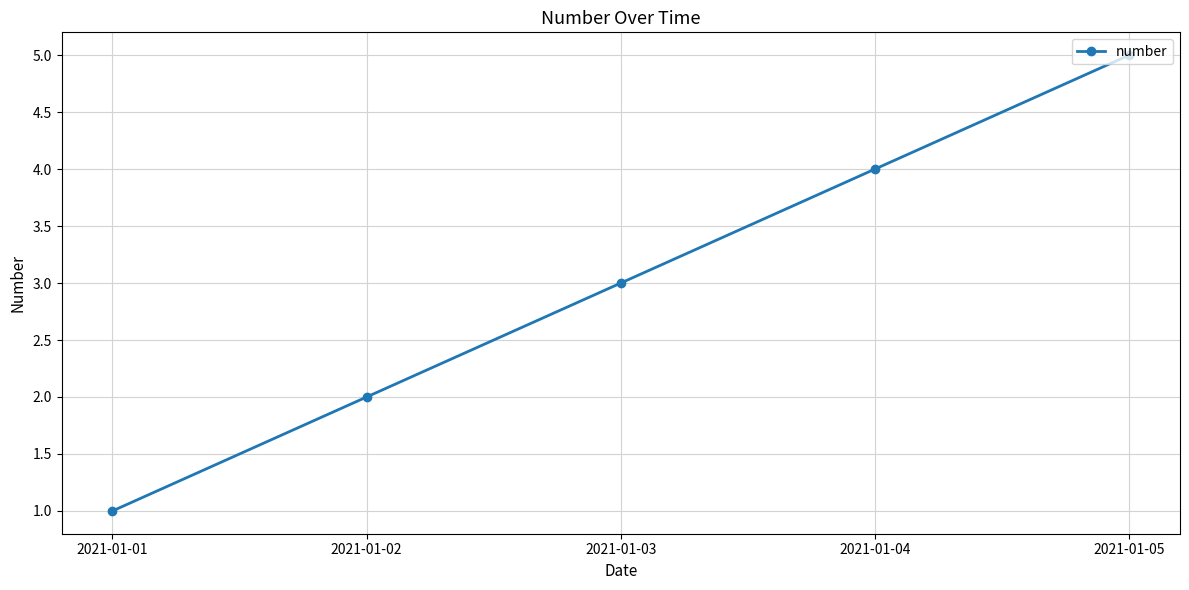

What is the value of the 3rd point from the left?

3